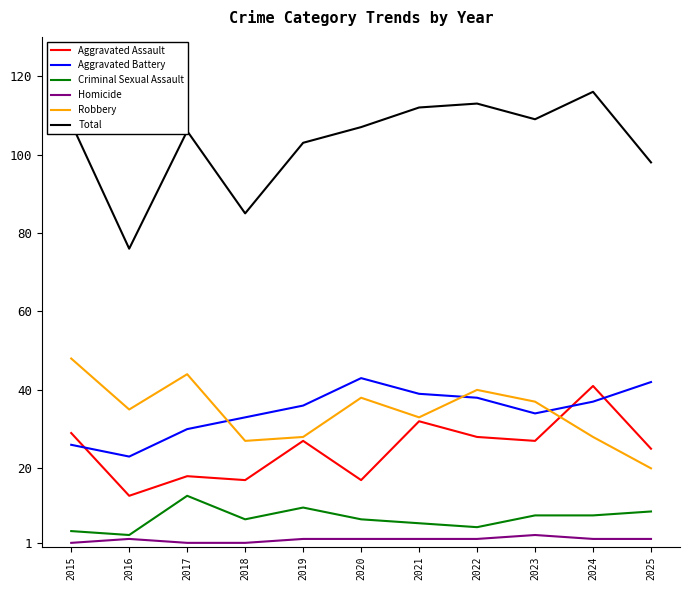

What is the difference between the highest and lowest values at 2025?

96